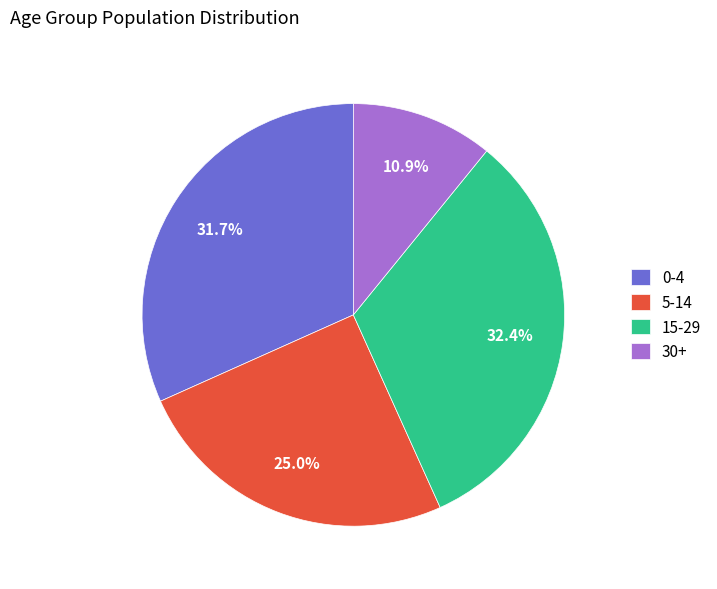

What percentage is NOT represented by 5-14?

75.0%